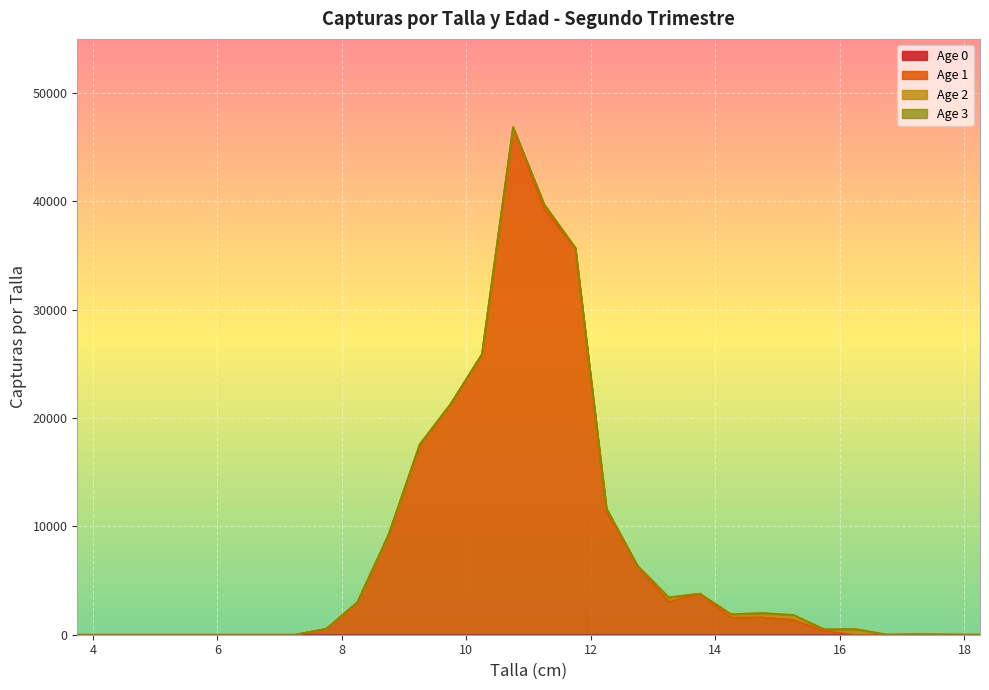

What position from the right is 6.25?

25